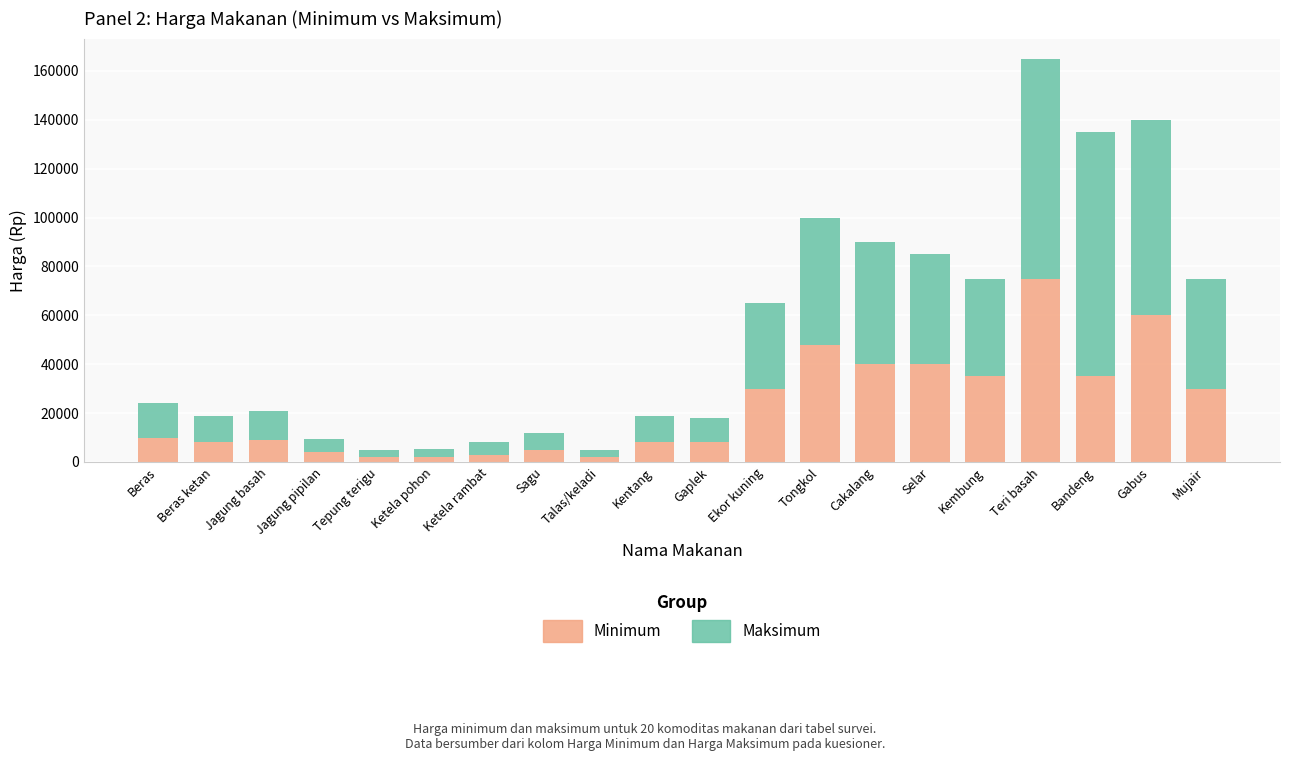

What is the value of the Minimum bar at the 20th from the left?

30000